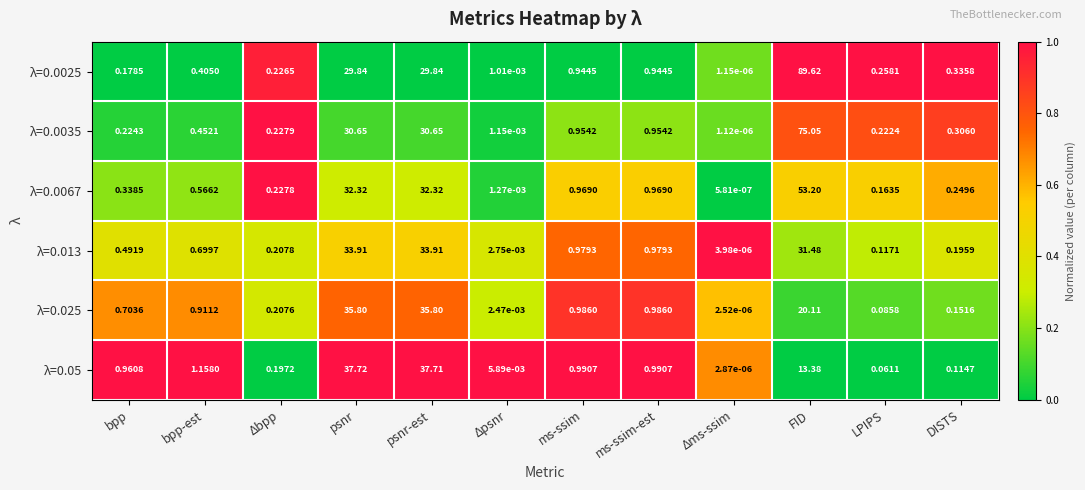

Which category has the lowest value in the λ=0.013 series?

Δms-ssim